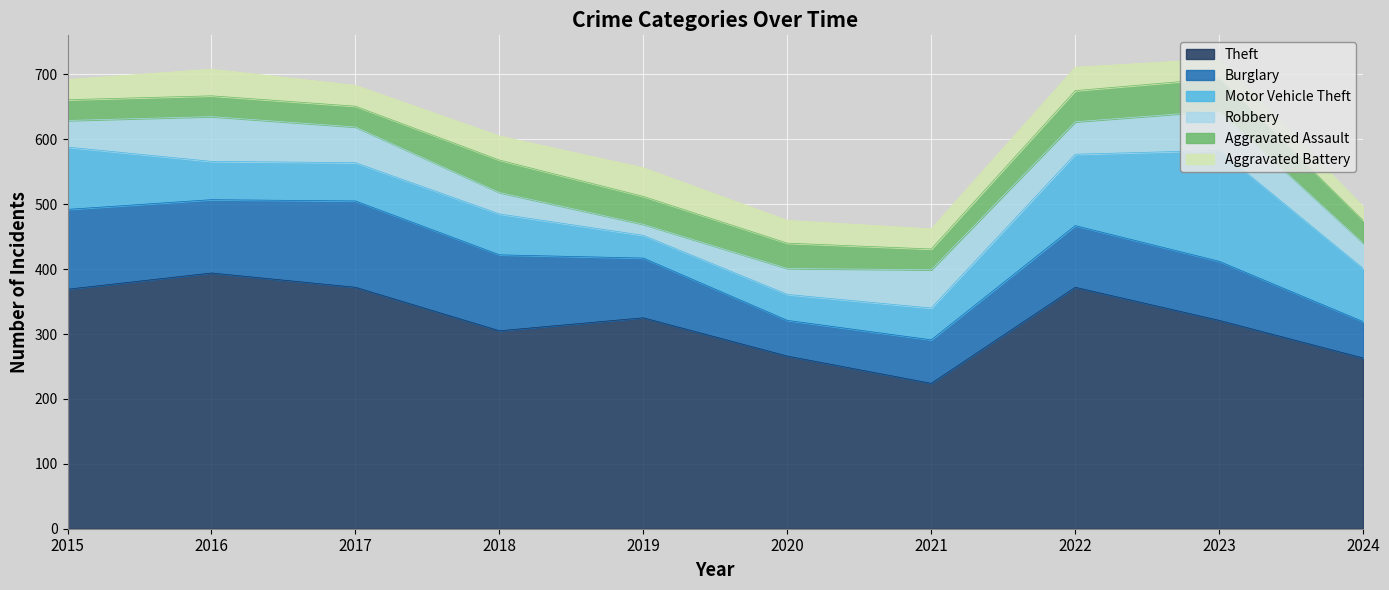

At which category does Theft reach its first local peak?

2016